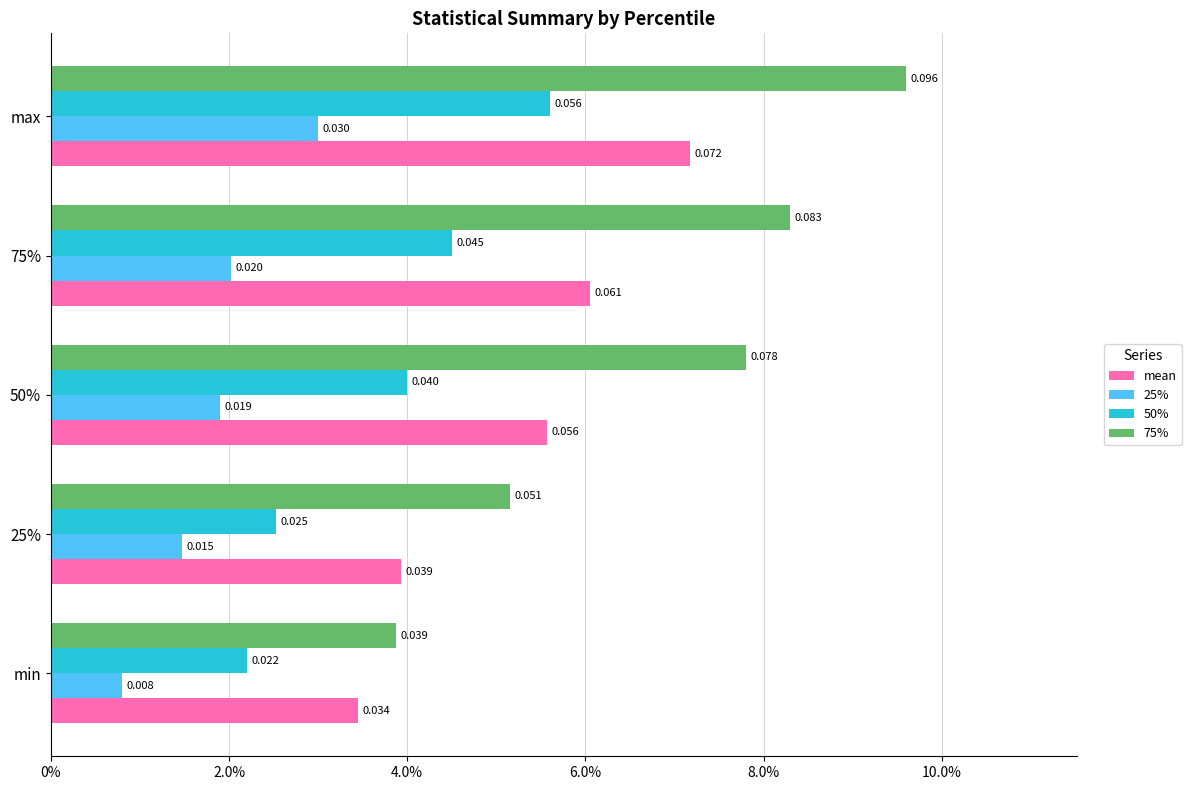

Rank the series by their maximum value, from lowest to highest.

25%, 50%, mean, 75%